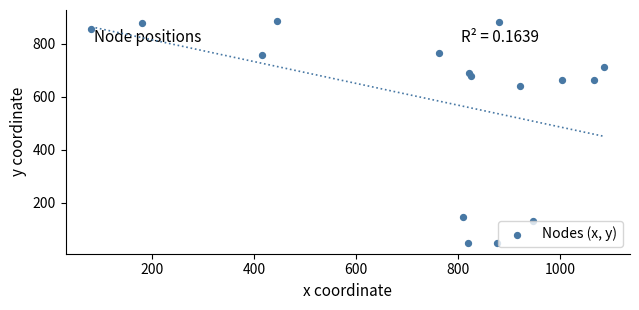

What is the range of Y values (max minus min)?

835